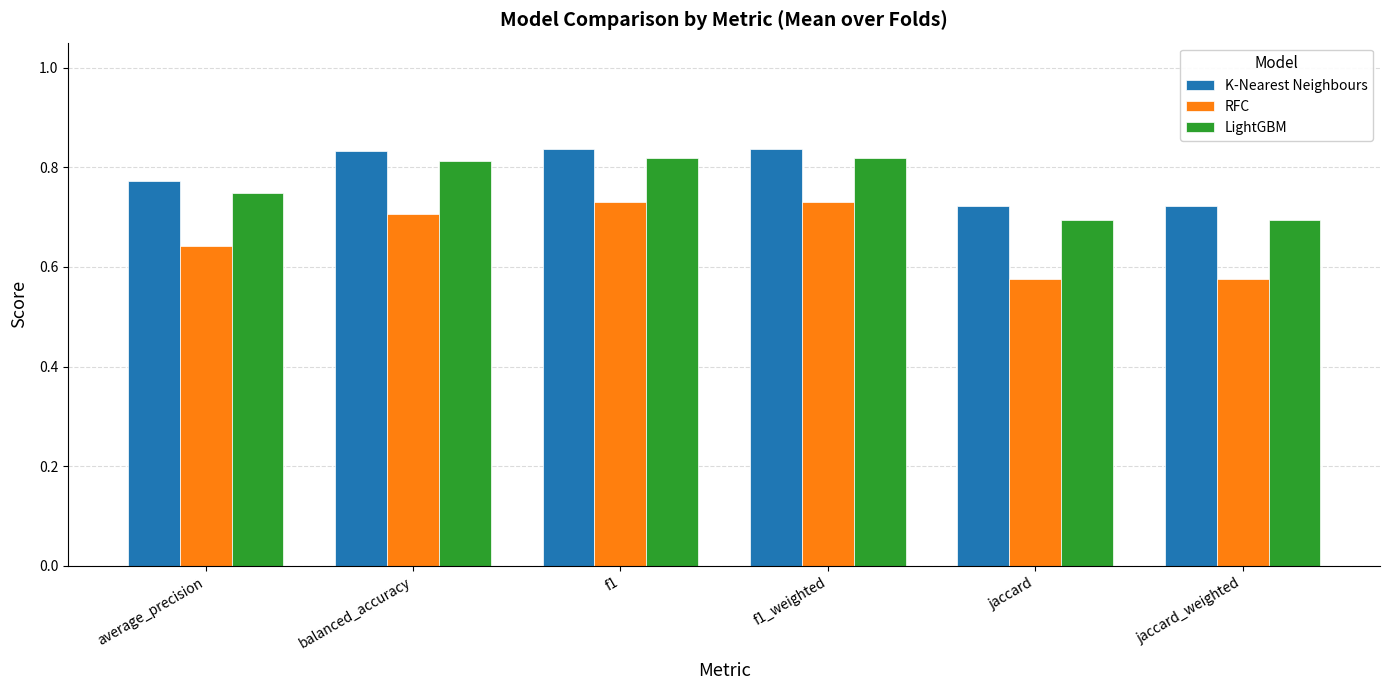

How many RFC values are between 0 and 1?

6